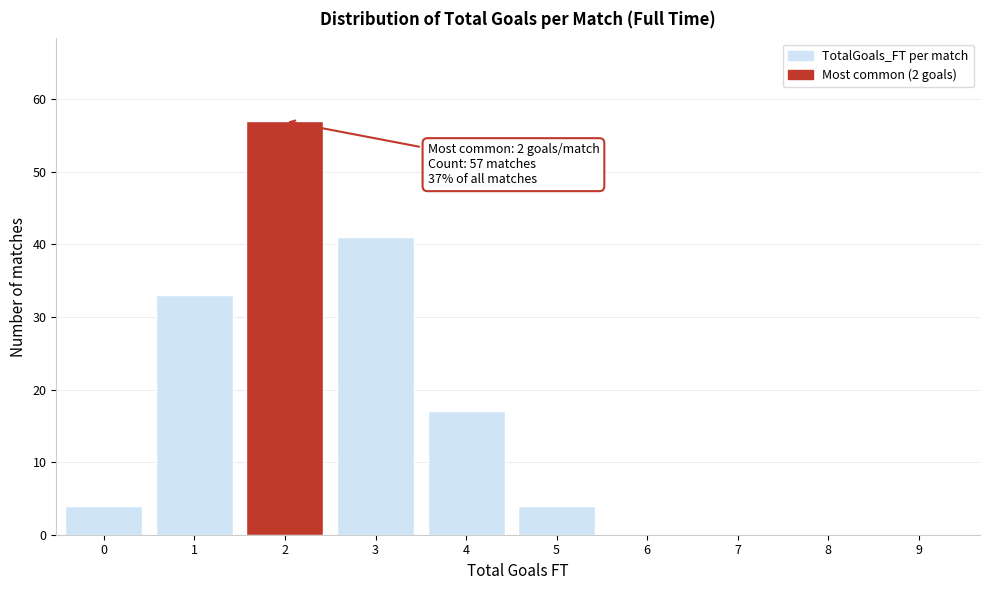

Reading left to right, list all the values displayed in this chart.

0=4	1=33	2=57	3=41	4=17	5=4	6=0	7=0	8=0	9=0